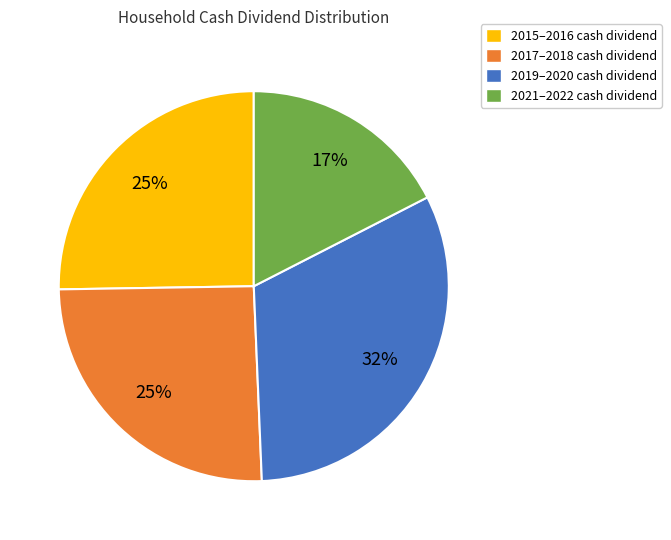

To the nearest percent, what is the average slice percentage?

25%